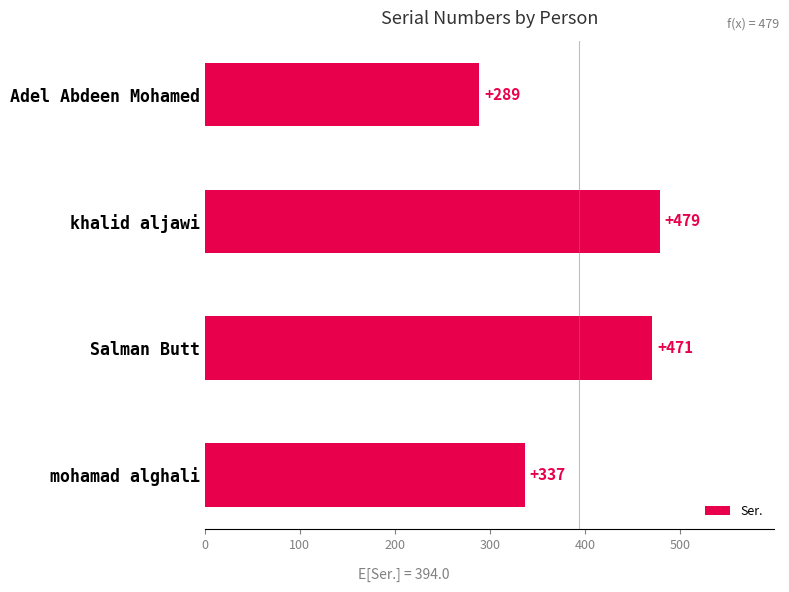

How many categories are shown in the chart?

4